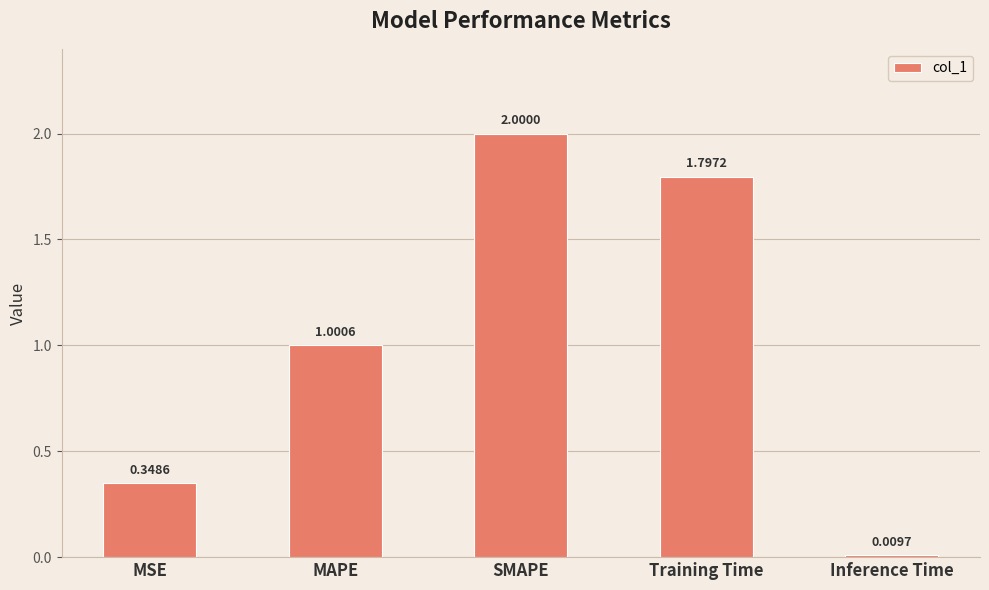

What is the average value?

1.0